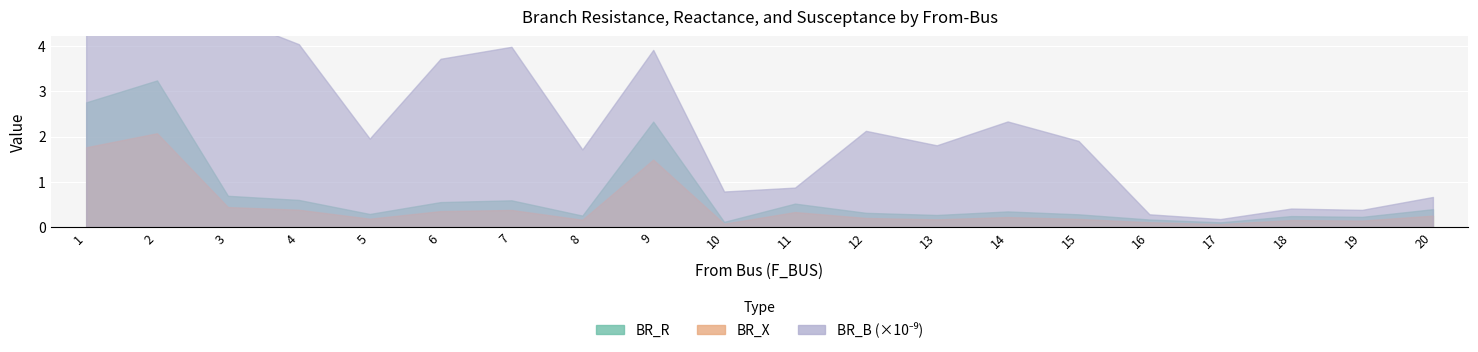

What is the value of the BR_X point at the 5th from the left?

0.2